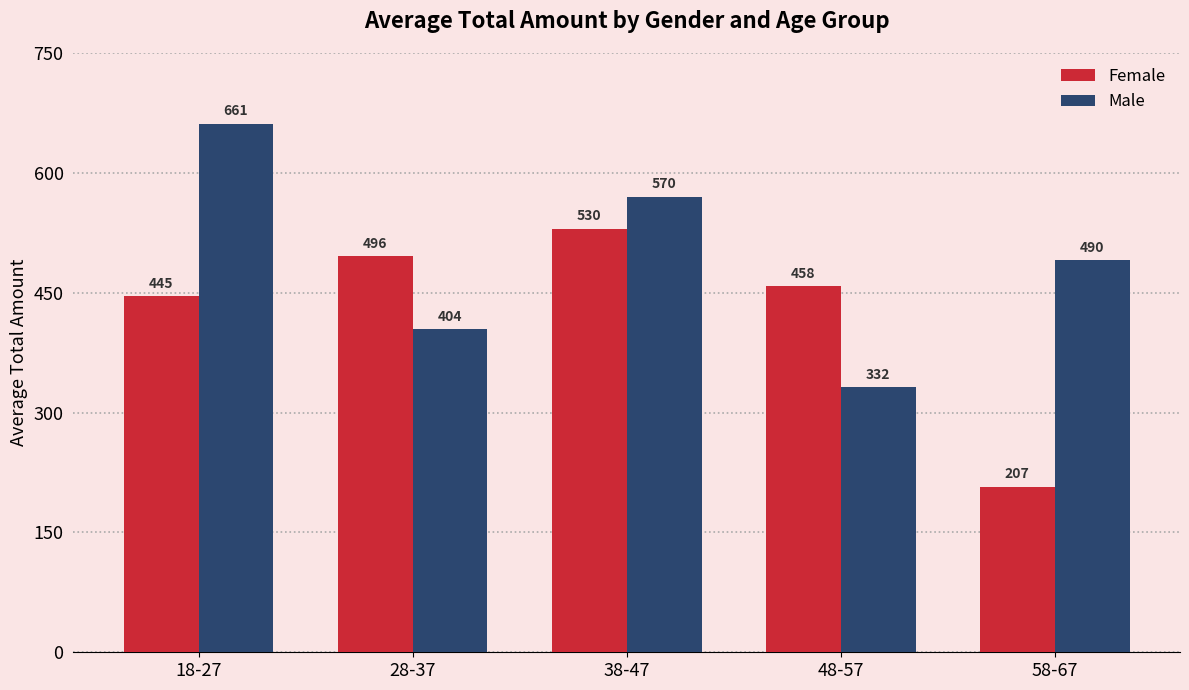

At how many categories does at least one series exceed 430?

5